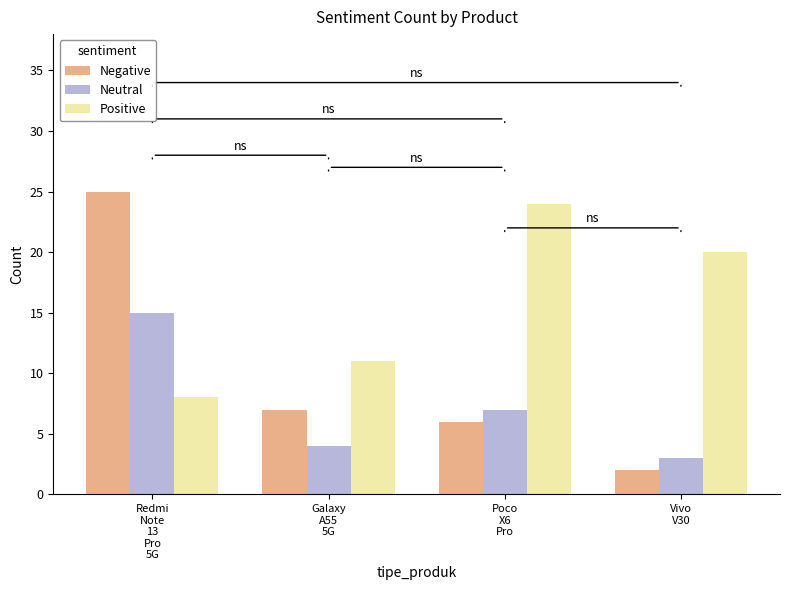

True or false: Positive has a value of 8 at Redmi
Note
13
Pro
5G.

True